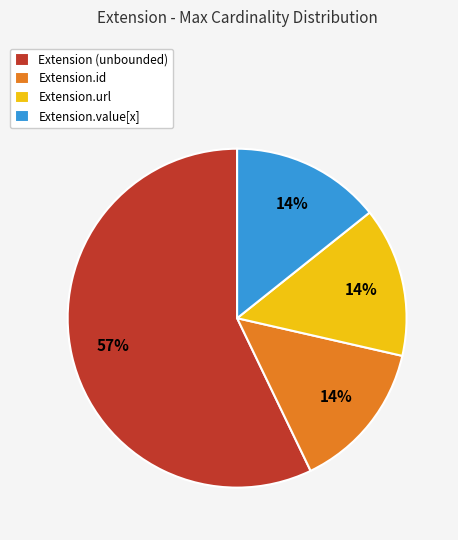

Does any single category account for the majority?

Yes